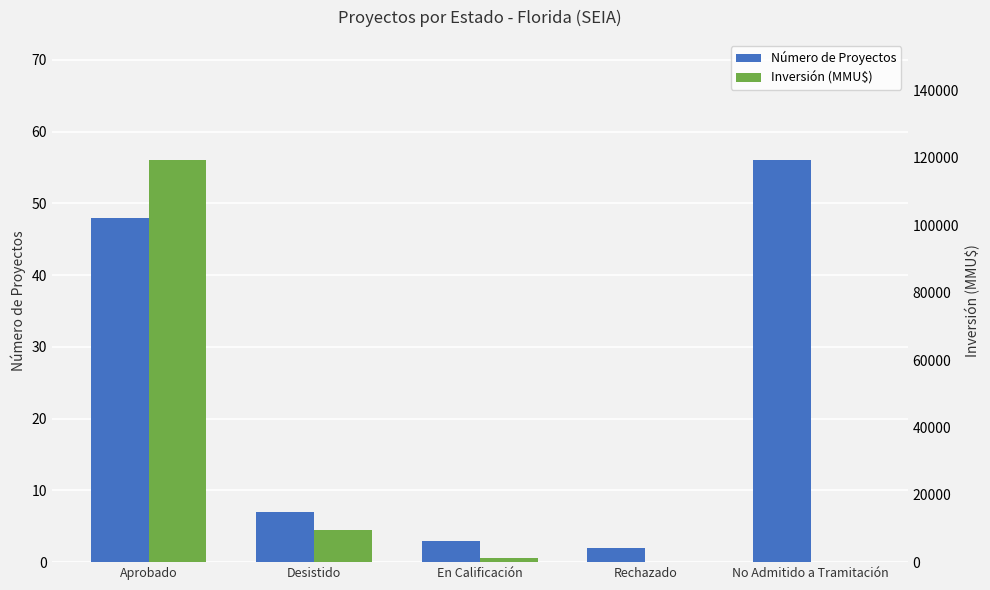

Reading left to right, extract all data points from this chart.

Número de Proyectos: Aprobado=48	Desistido=7	En Calificación=3	Rechazado=2	No Admitido a Tramitación=56
Inversión (MMU$): Aprobado=119262	Desistido=9664	En Calificación=1144	Rechazado=0	No Admitido a Tramitación=0